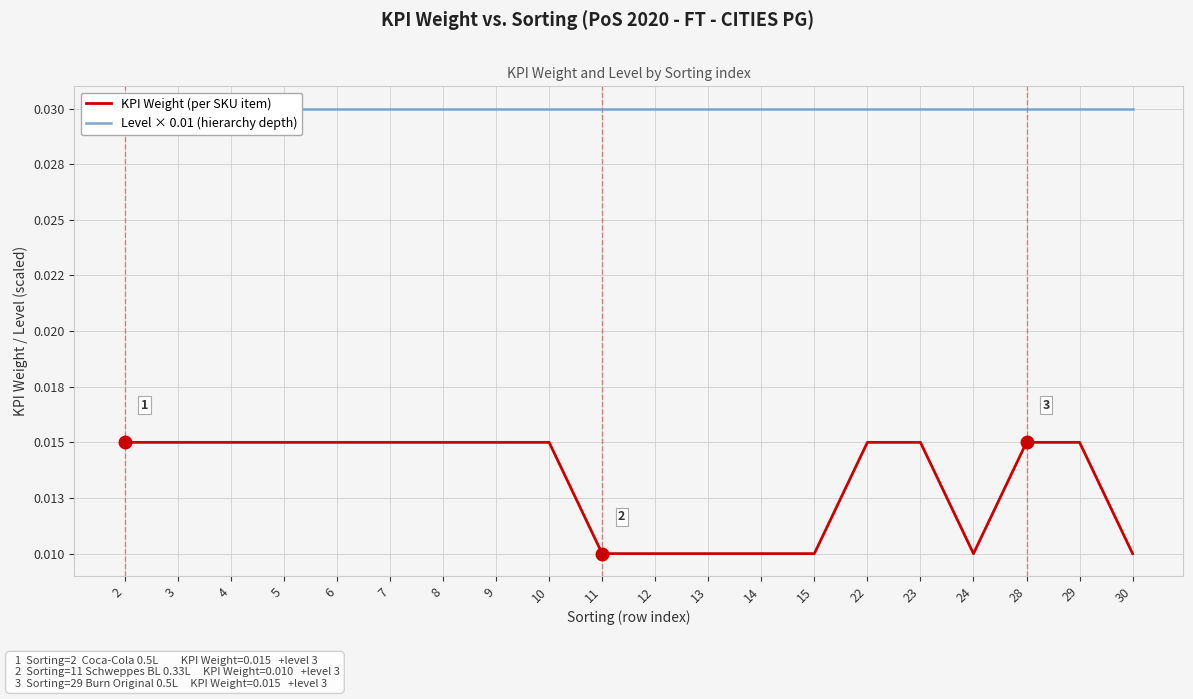

Rank the series at 15 from lowest to highest value.

KPI Weight (per SKU item), Level × 0.01 (hierarchy depth)